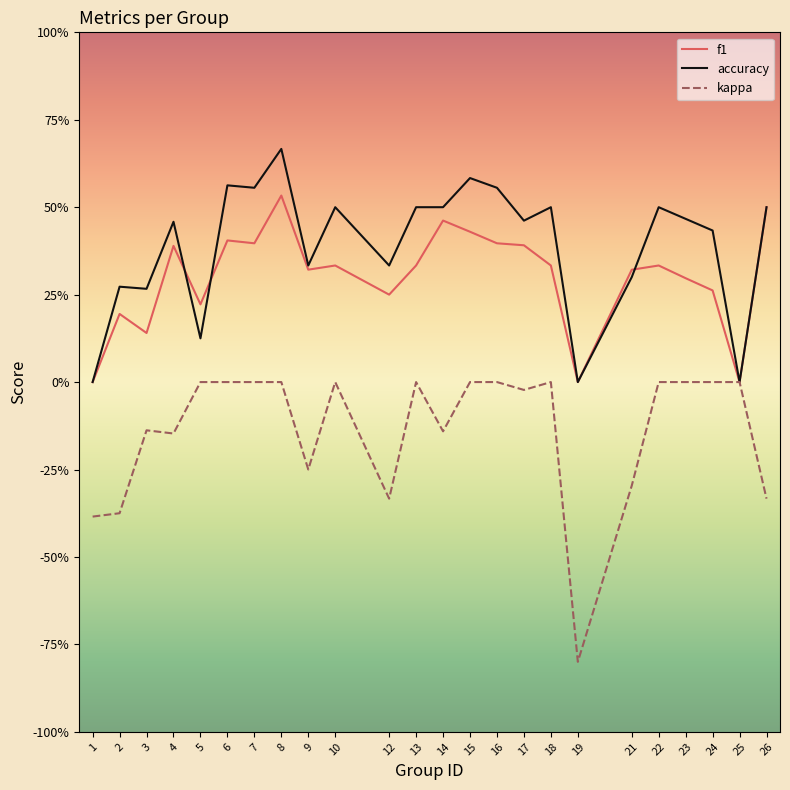

Does the chart have visible grid lines?

No